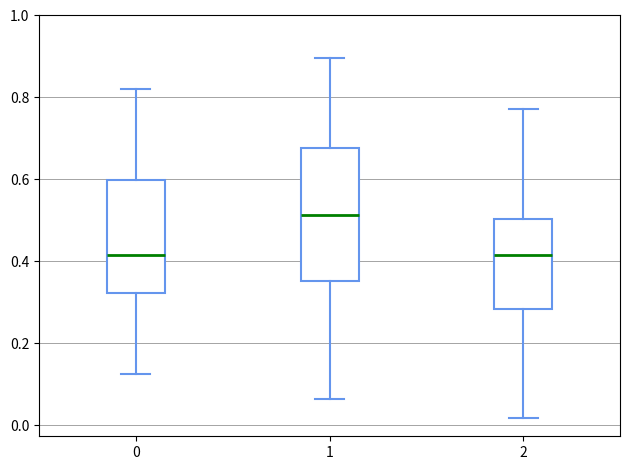

Which box is the tallest, from its lower edge to its upper edge?

1